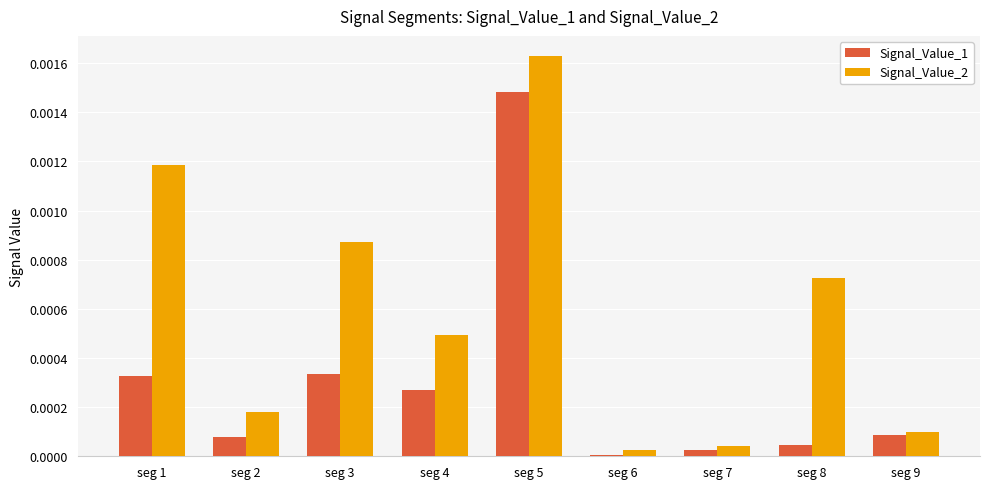

What are all the series names shown in the legend?

Signal_Value_1, Signal_Value_2